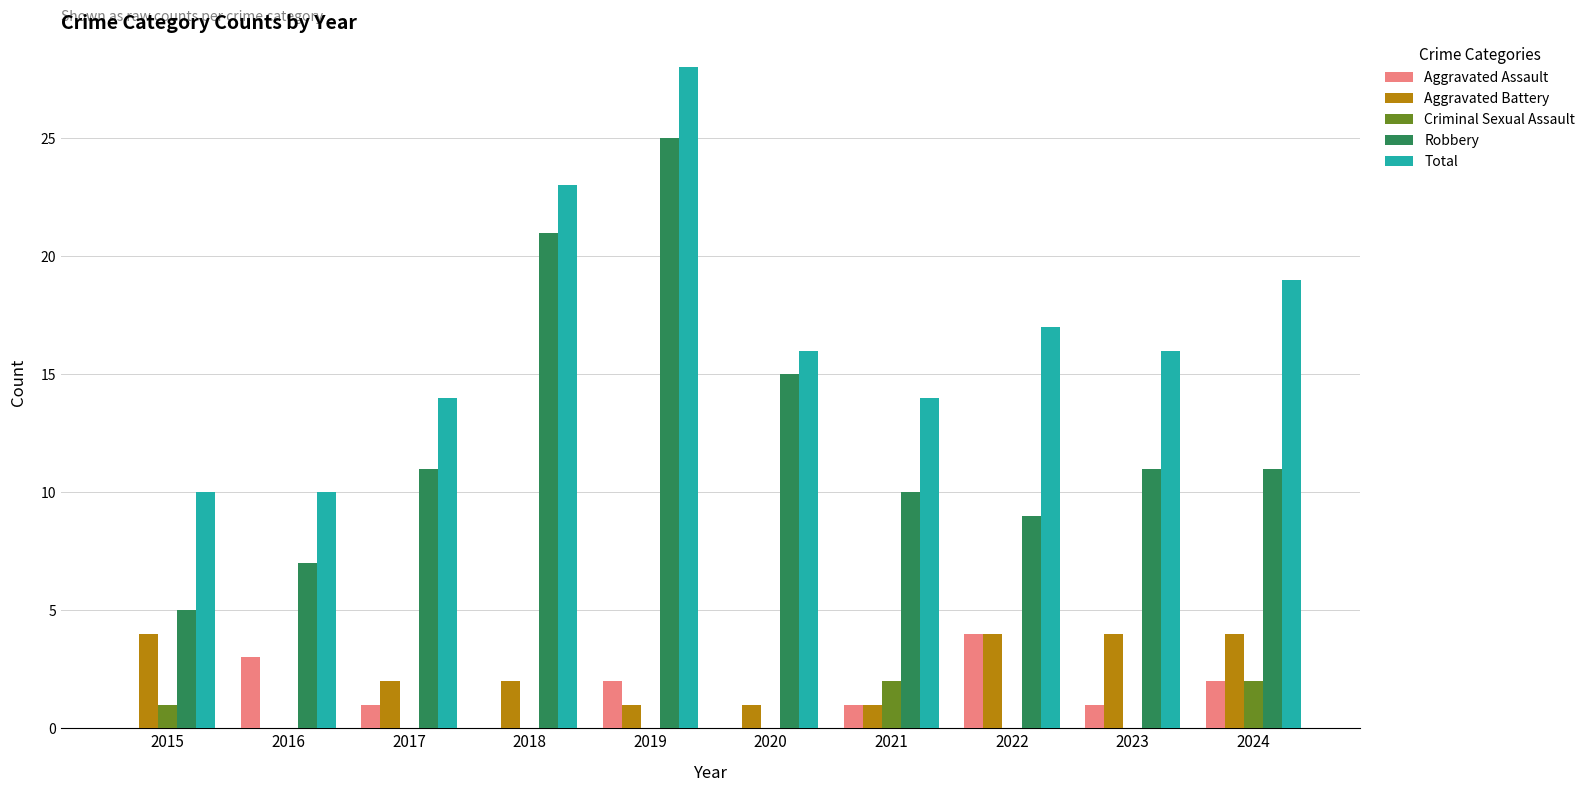

How many groups of bars are there?

10